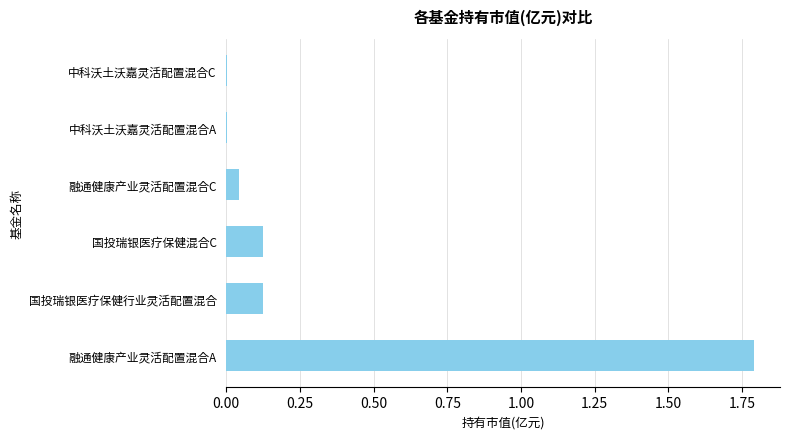

Which category has the highest value across all series?

融通健康产业灵活配置混合A